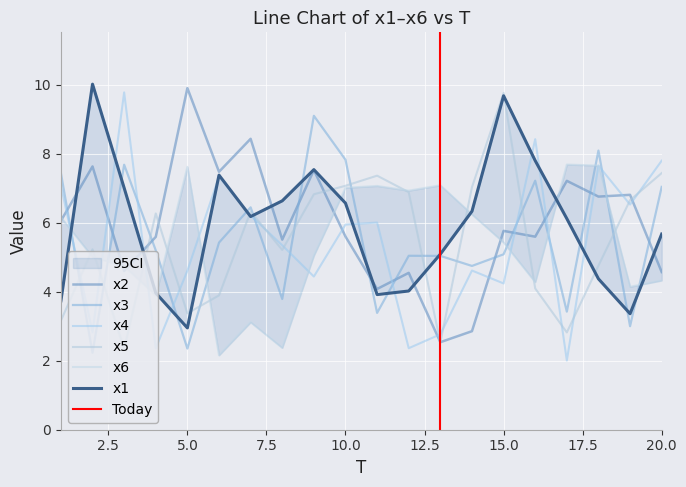

Is it true that x1 equals 10.0 at 2?

True